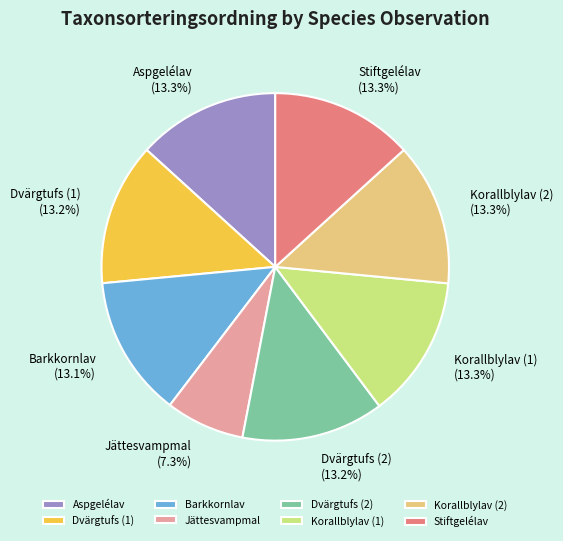

Which slice is the smallest?

Jättesvampmal